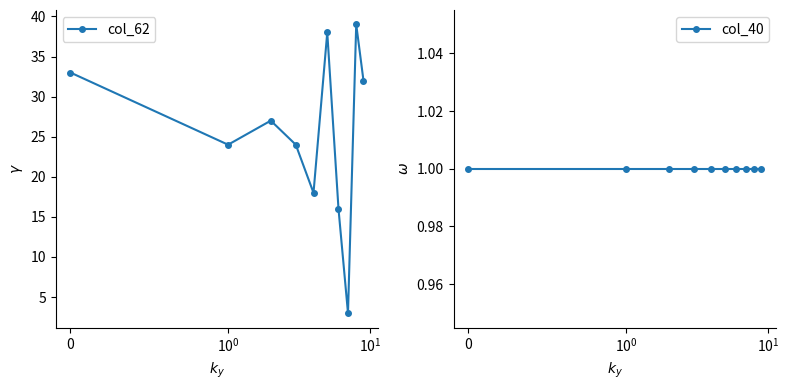

What is the label of the 8th point from the left?

7